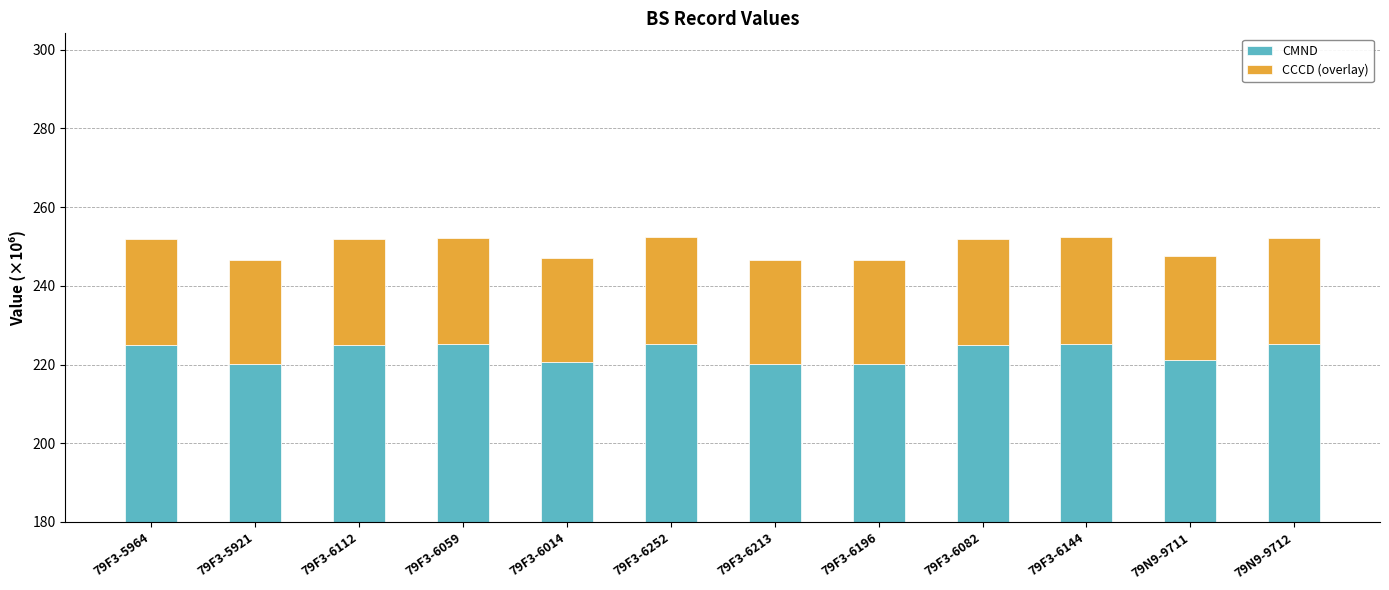

Rank the series at 79F3-6144 from highest to lowest value.

CMND, CCCD (overlay)